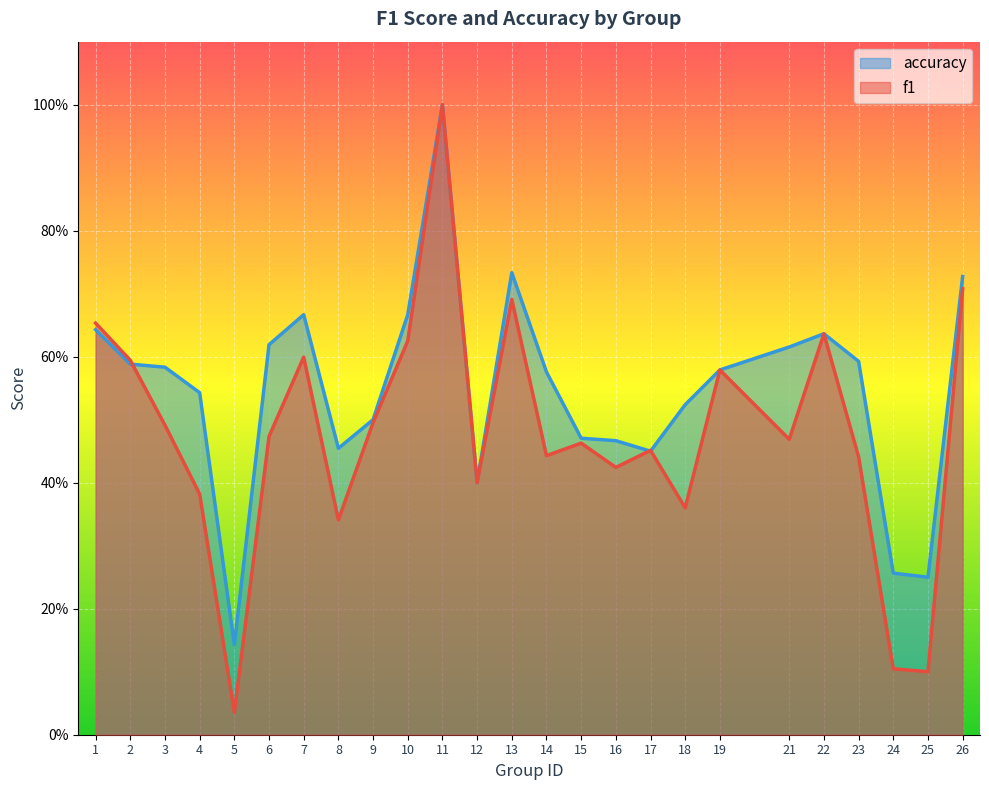

Which series has the largest range (max minus min)?

f1